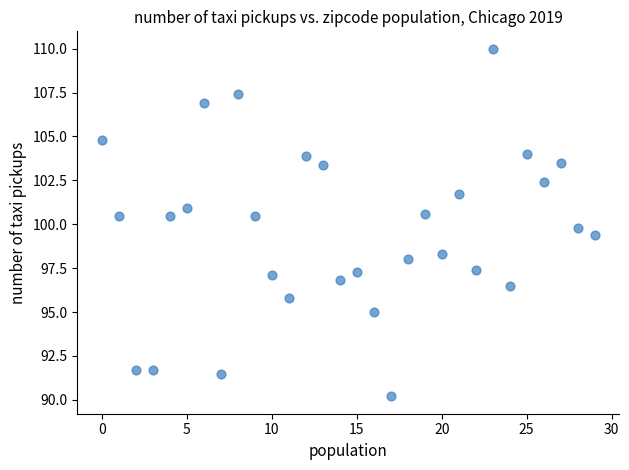

What is the range of Y values (max minus min)?

19.8